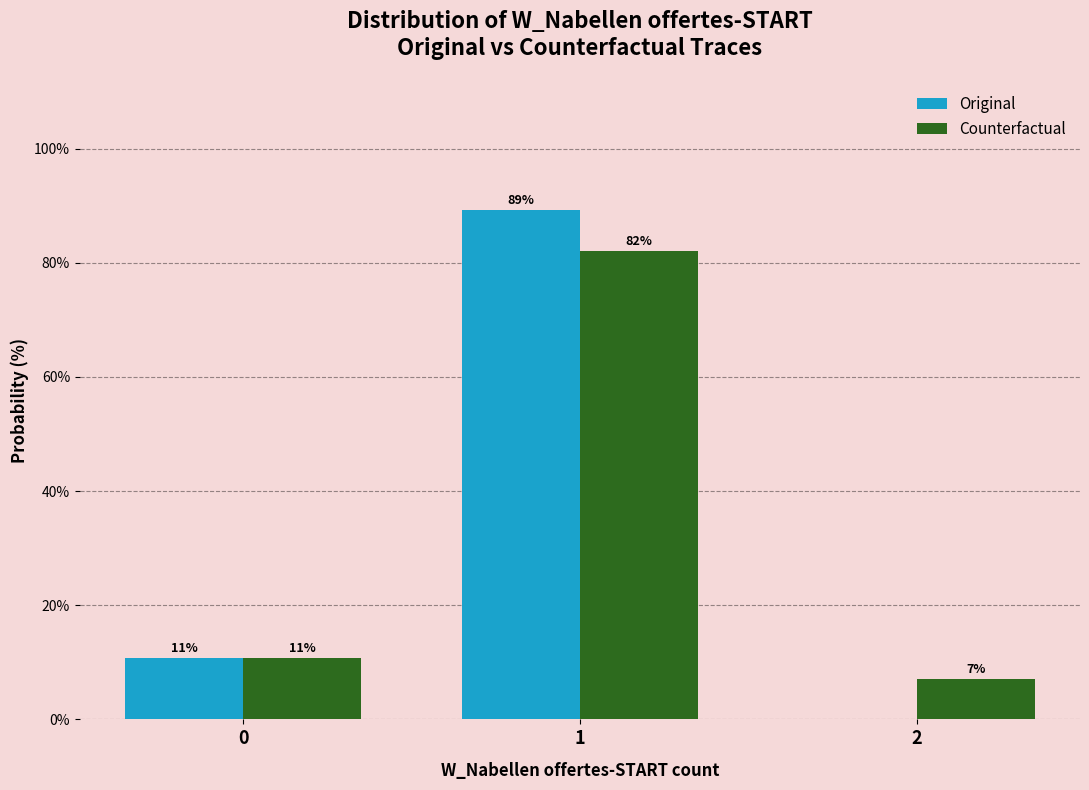

What are all the series names shown in the legend?

Original, Counterfactual